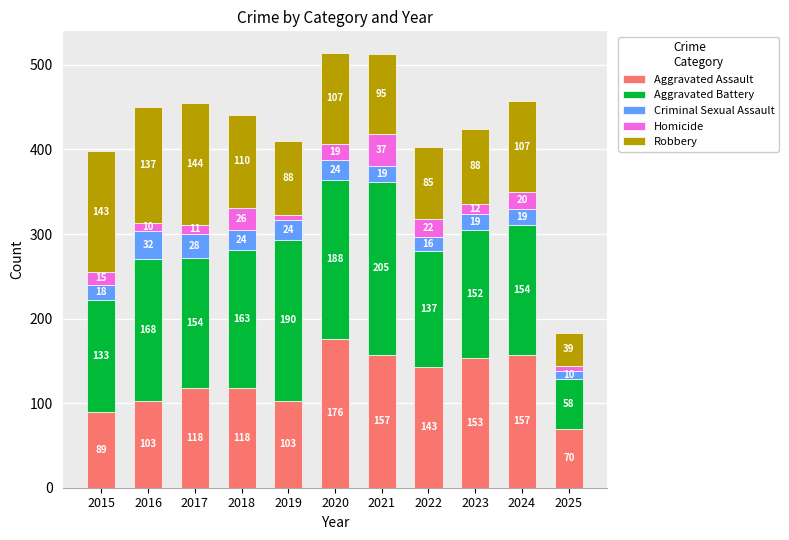

At which label does Aggravated Assault reach its peak?

2020